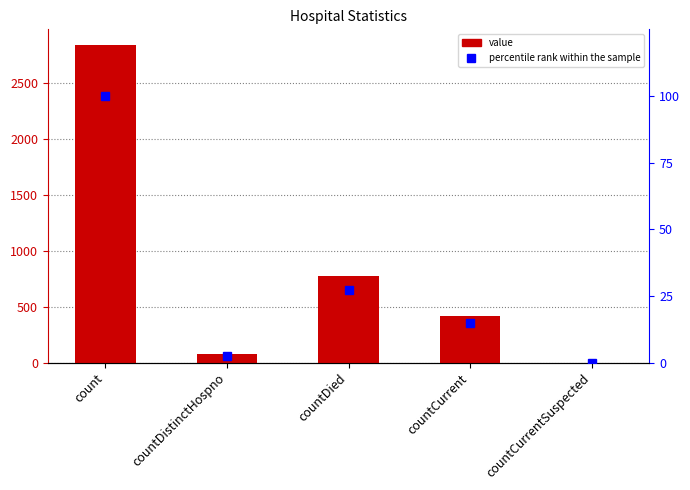

The value of percentile rank within the sample at count is 100.0. True or false?

True